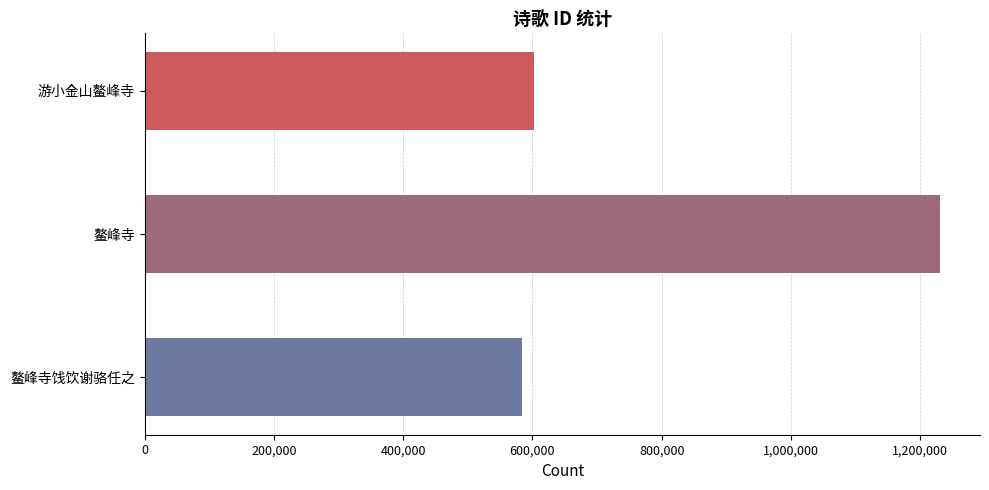

What is the label of the 3rd bar from the bottom?

游小金山鳌峰寺